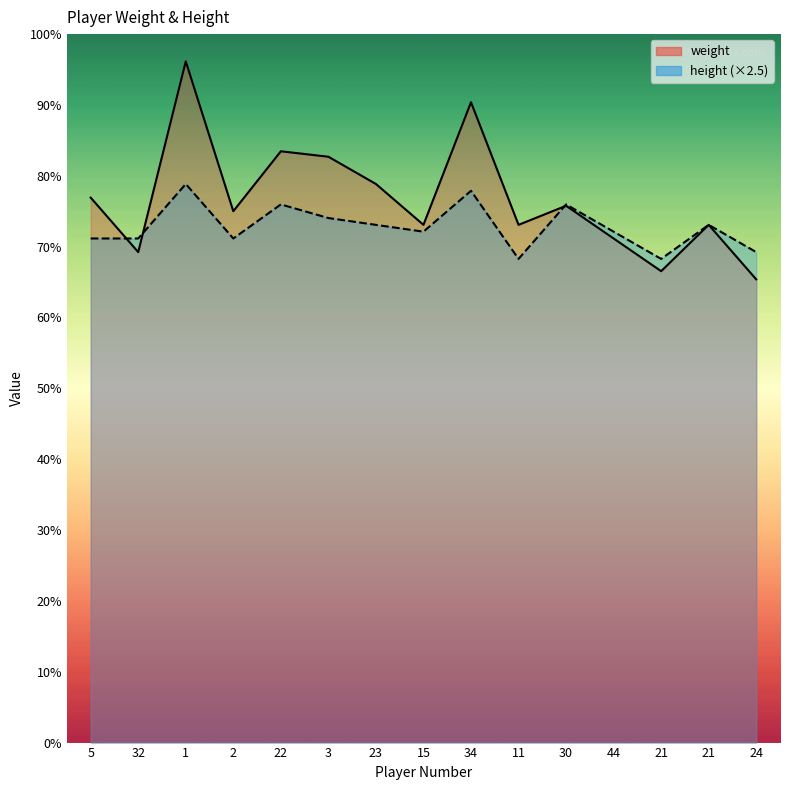

Which label corresponds to the largest value in the chart?

1